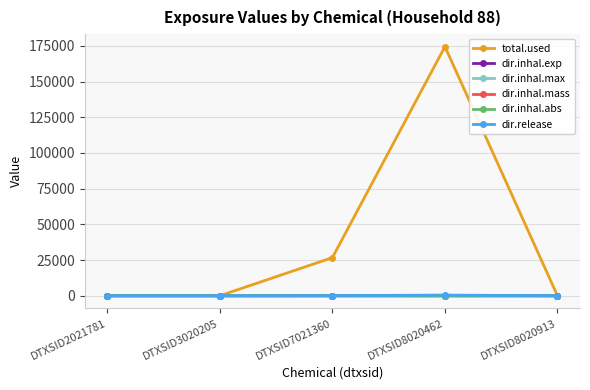

How many categories are shown in the chart?

5